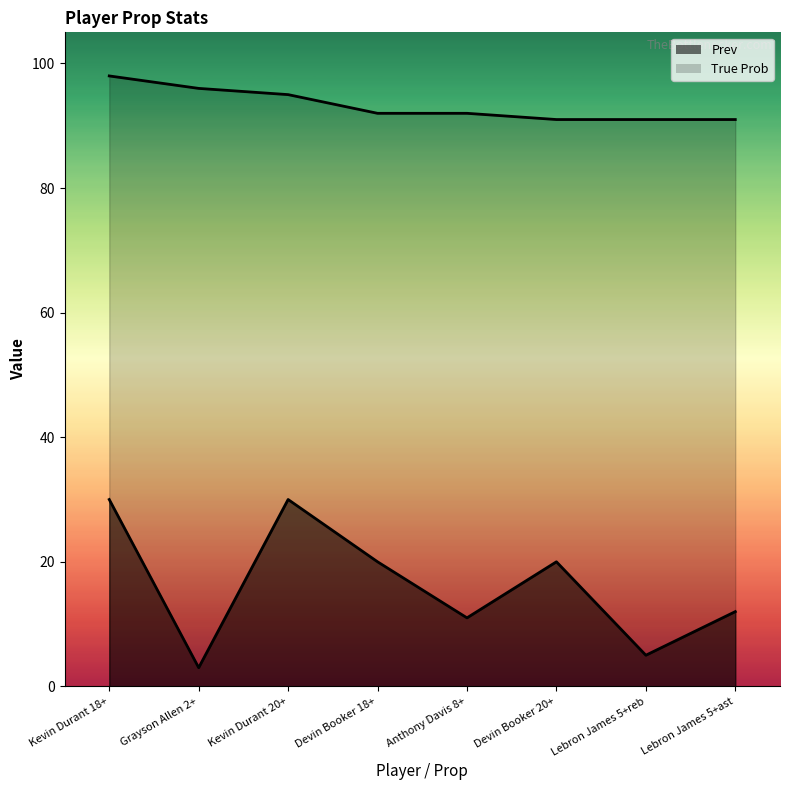

Which series changed the most between Kevin Durant 18+ and Lebron James 5+ast?

Prev